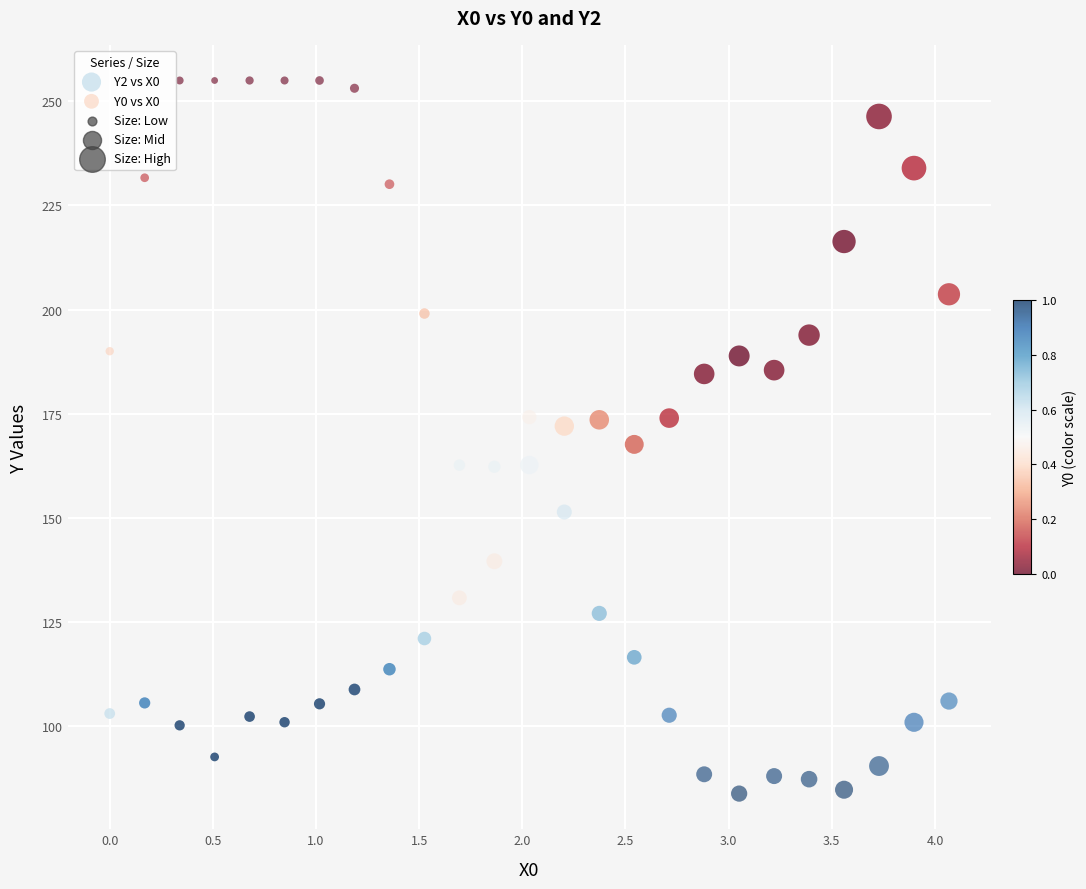

Across all data points, what is the range of Y values (max minus min)?

171.2